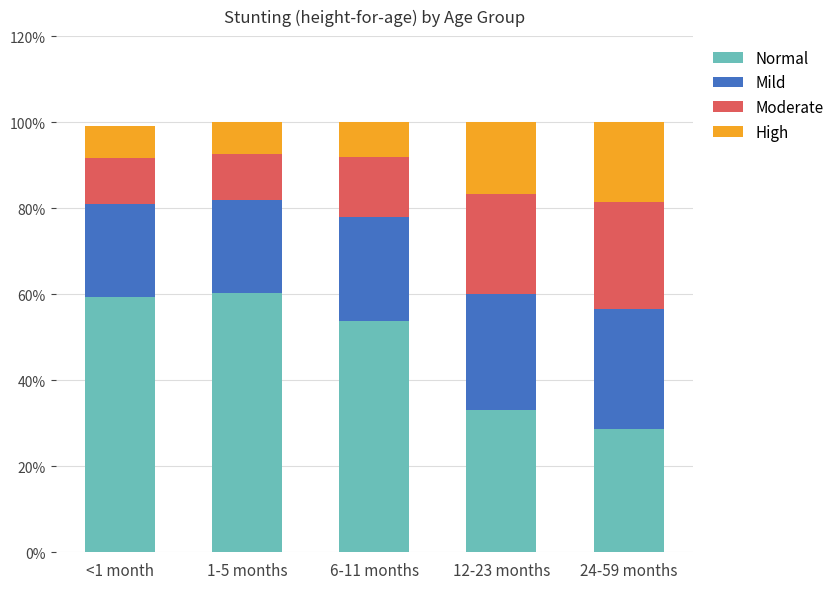

What are all the series names shown in the legend?

Normal, Mild, Moderate, High